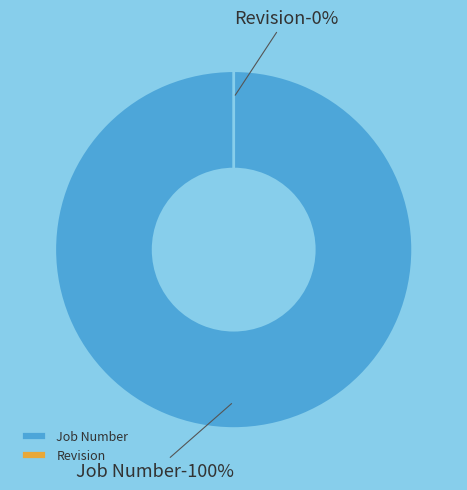

The Revision slice represents 1% of the pie. True or false?

False